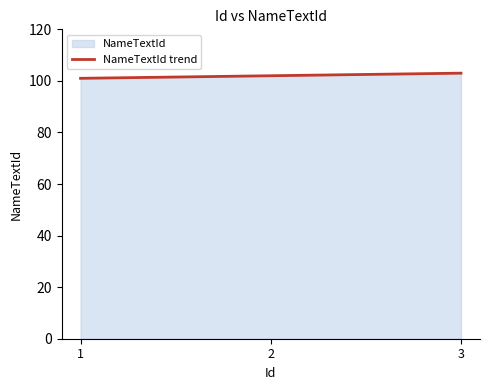

What is the average value?

102